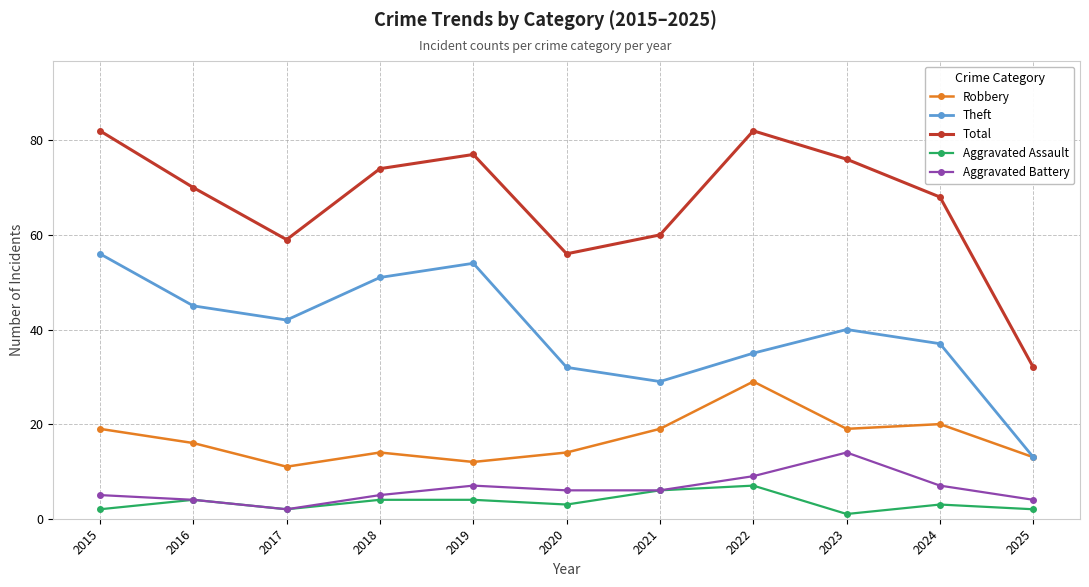

At which label does Aggravated Battery reach its peak?

2023